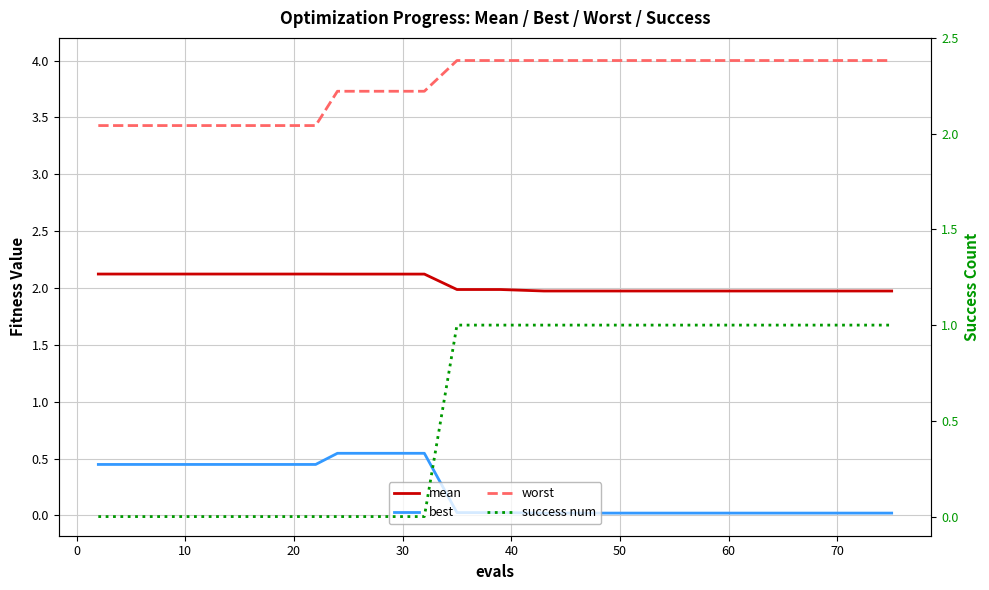

What is the value of the worst point at the 17th from the left?

4.0